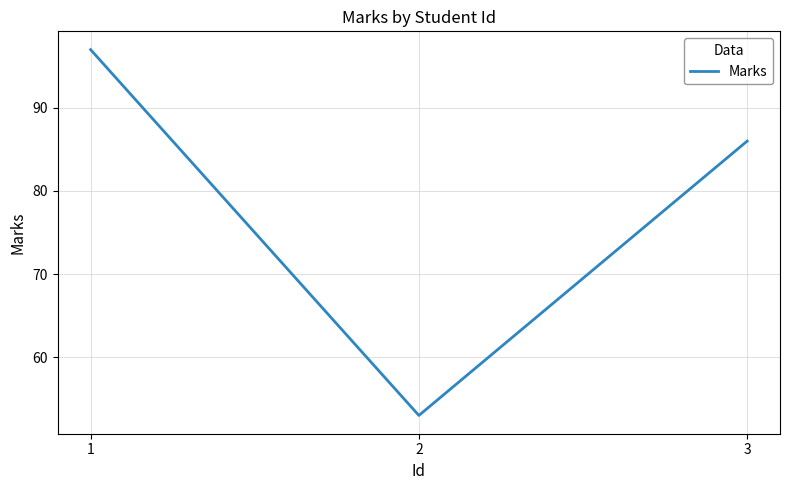

Does the chart have visible grid lines?

Yes